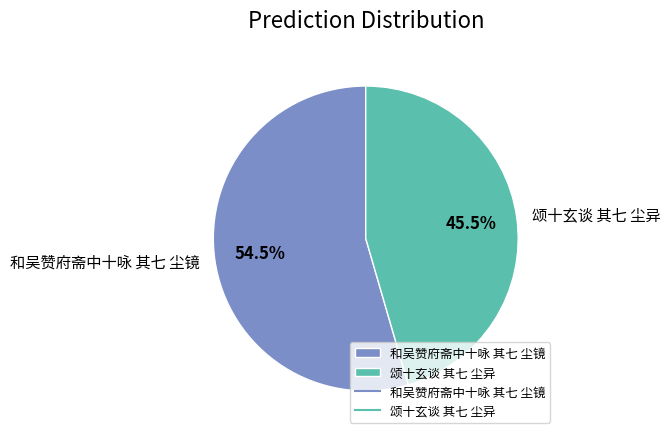

What is the largest slice in the pie chart?

和吴赞府斋中十咏 其七 尘镜